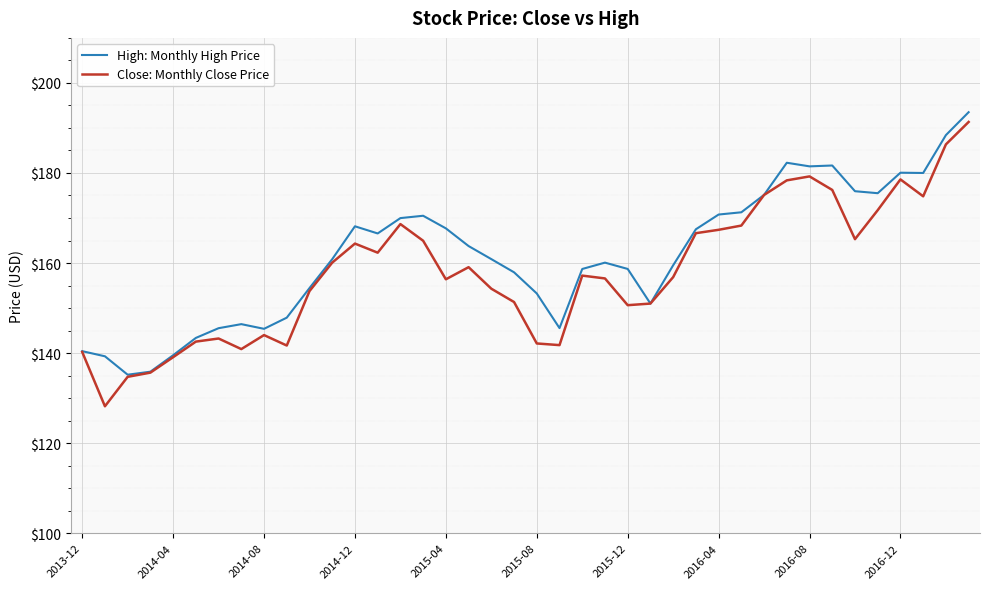

Does the chart have visible grid lines?

Yes